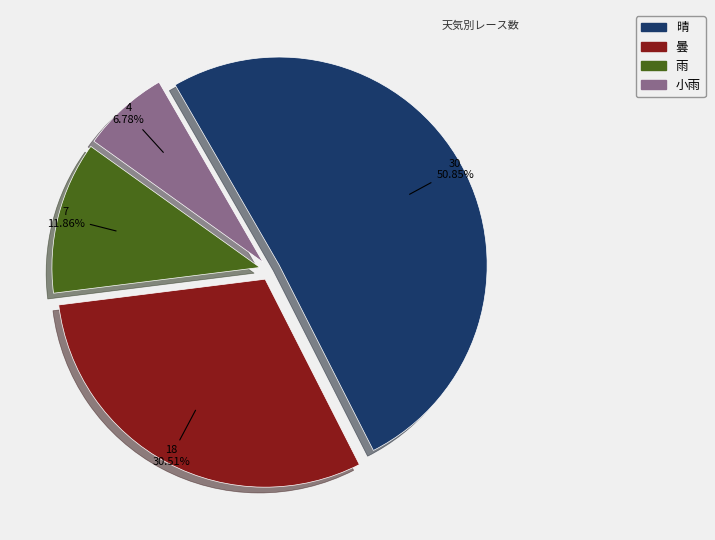

To the nearest percent, what percentage of the pie is 雨?

12%